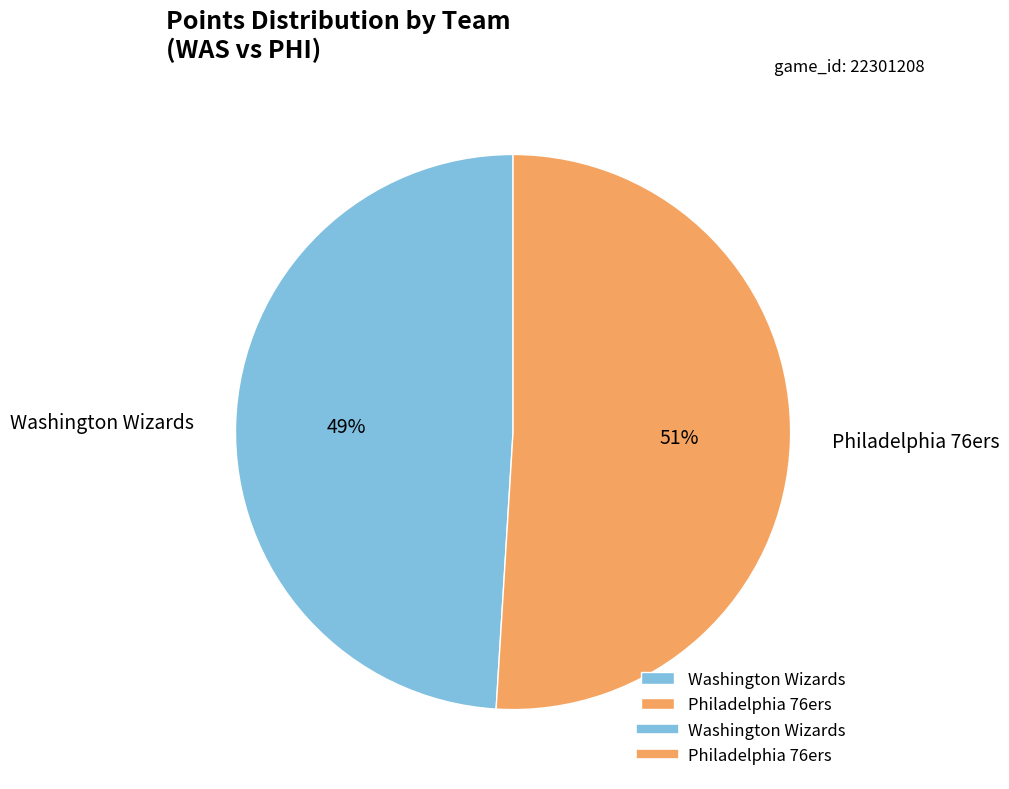

Is Philadelphia 76ers the majority of the pie?

Yes